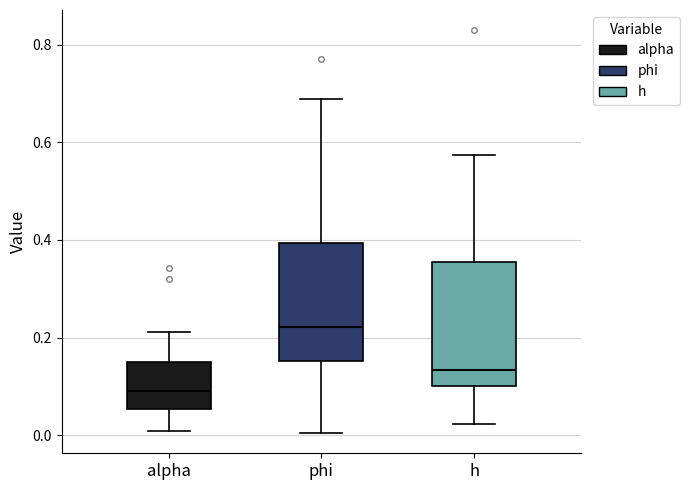

Where does the lower whisker of the box for alpha end on the y-axis? The values are not printed on the chart, so give them approximately, as read against the axis.

0.00